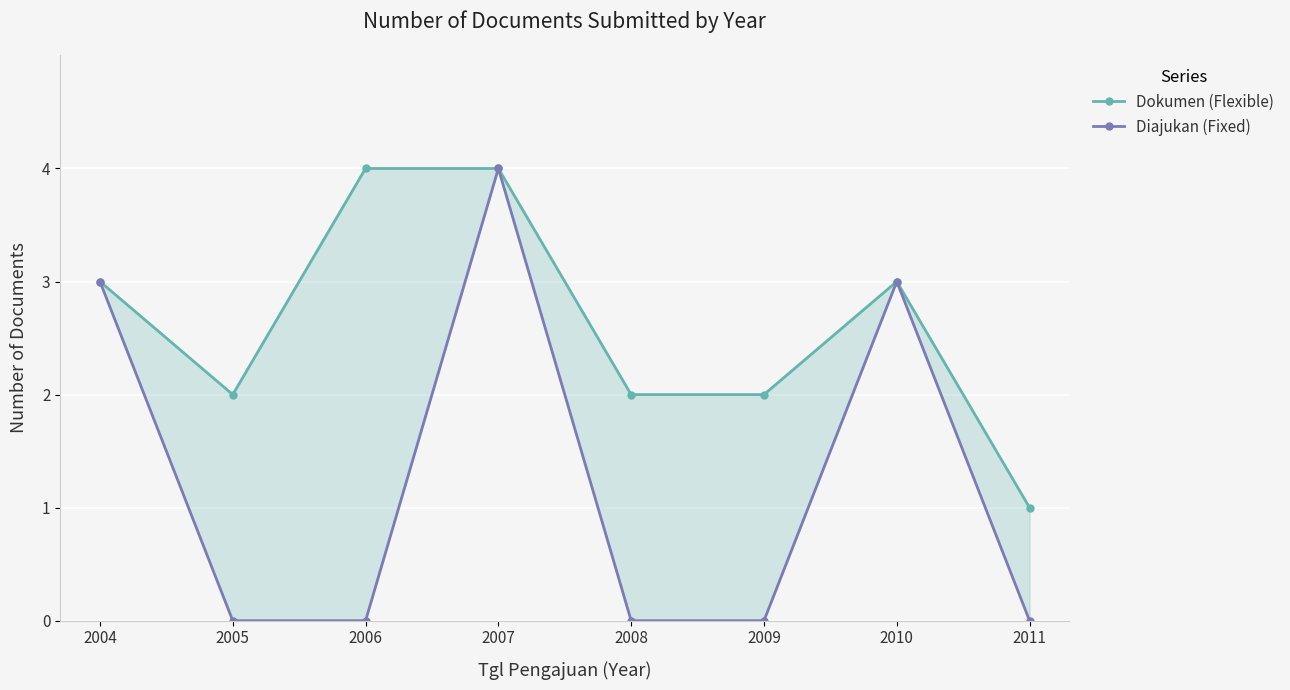

True or false: Dokumen (Flexible) and Diajukan (Fixed) intersect in this chart.

False